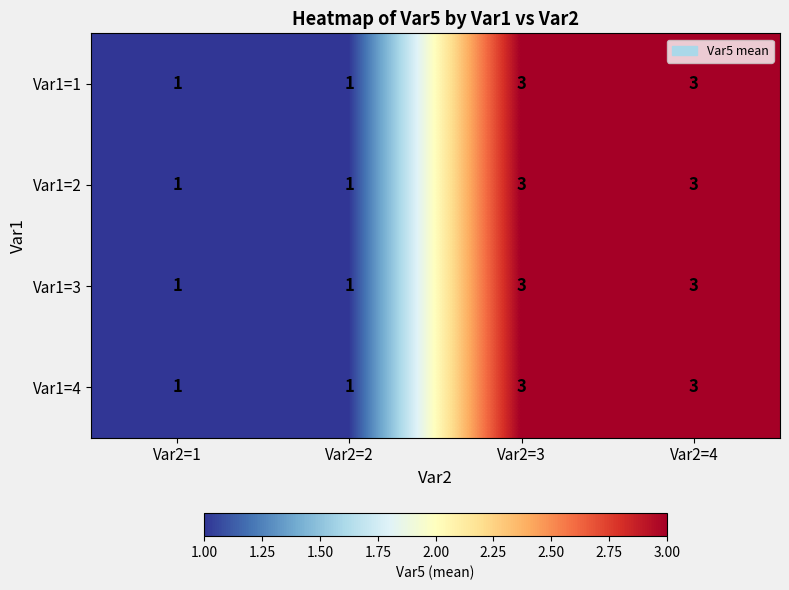

What is the greatest value displayed?

3